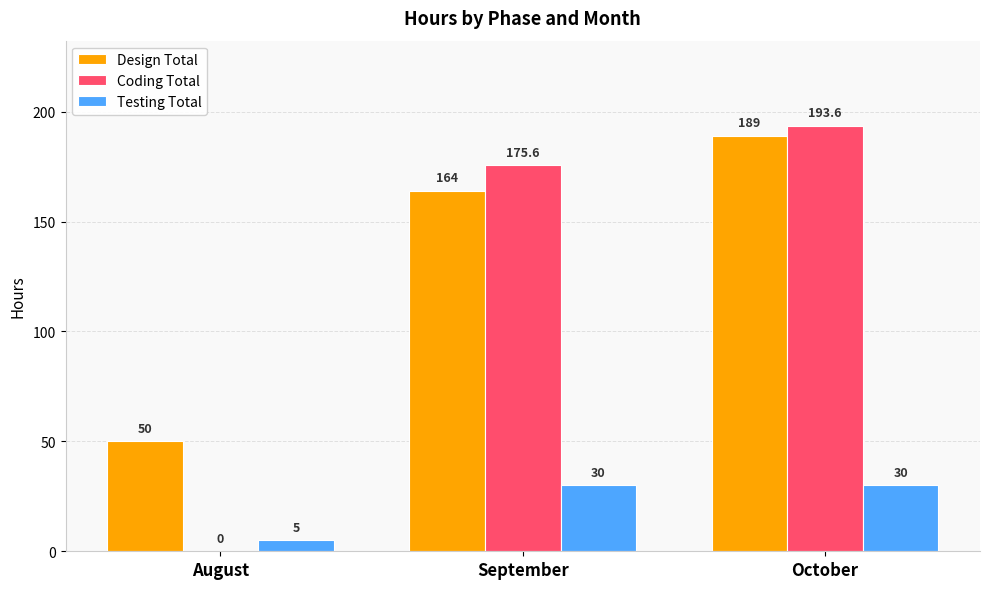

Does the chart contain stacked bars?

No